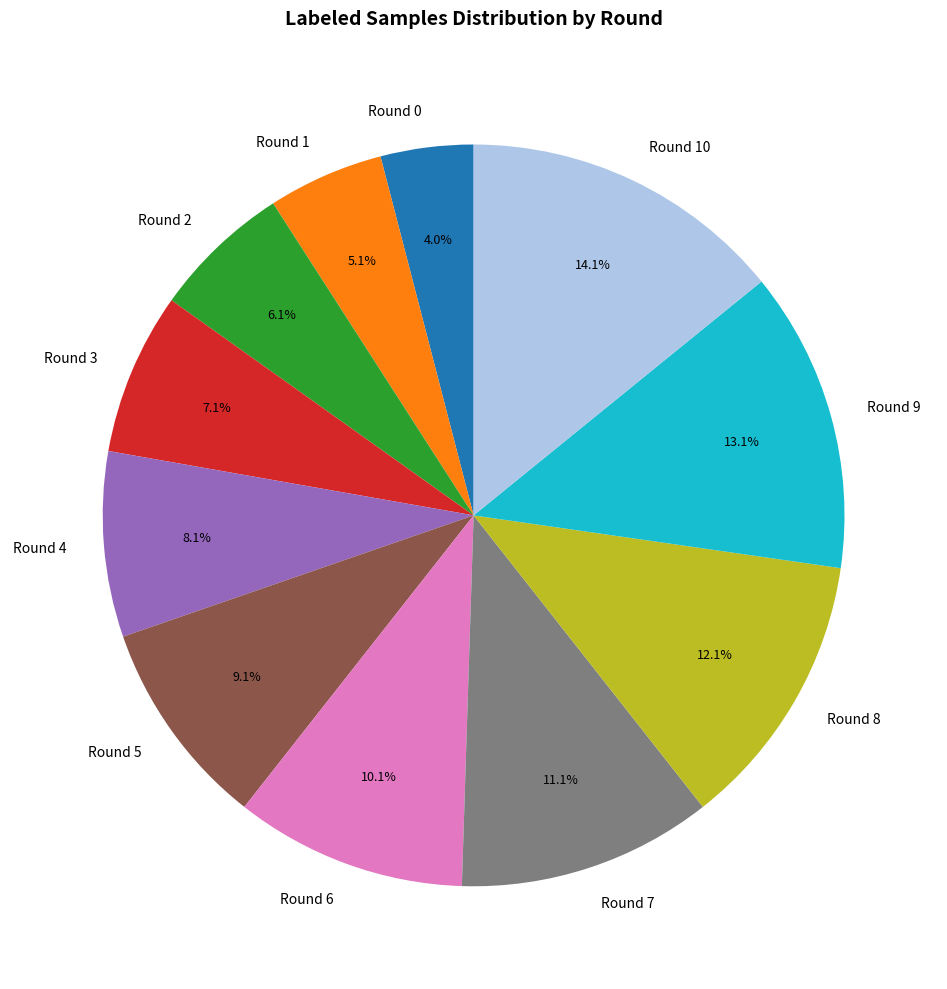

Between Round 3 and Round 2, which is larger?

Round 3